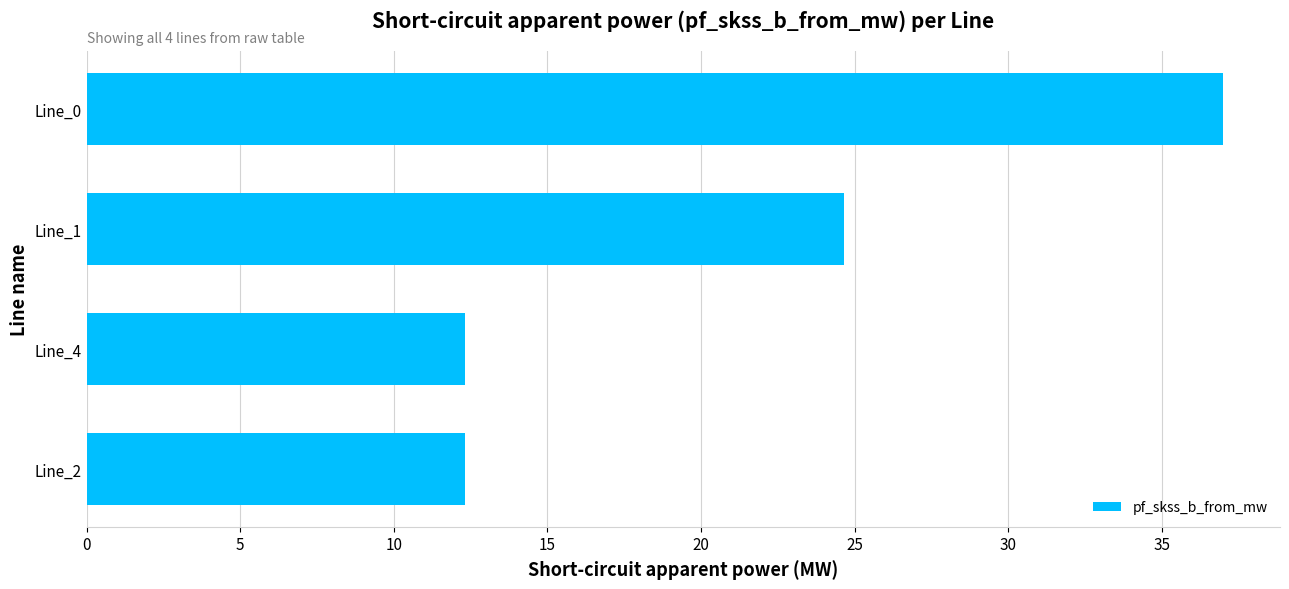

True or false: the data shows 37.0 at Line_0.

True